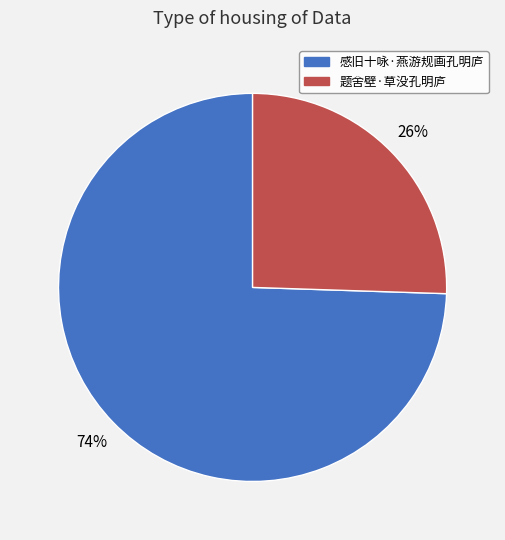

How many segments does this pie chart have?

2